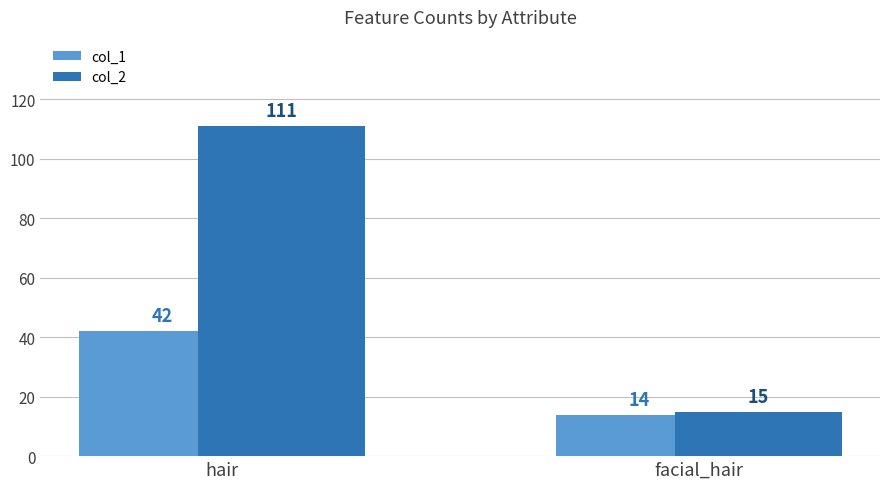

At which category is the sum across all series the highest?

hair